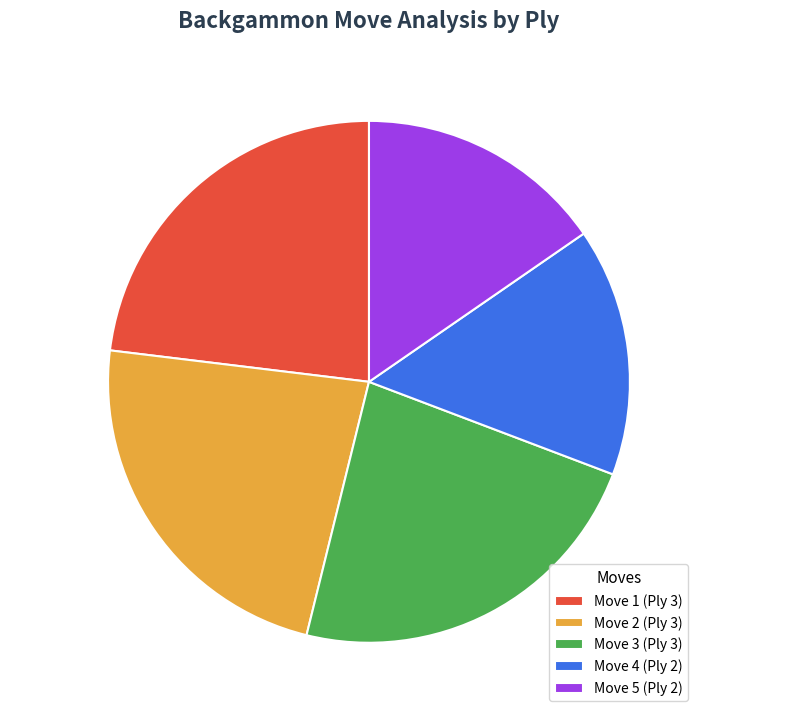

The Move 4 (Ply 2) slice represents 23% of the pie. True or false?

False